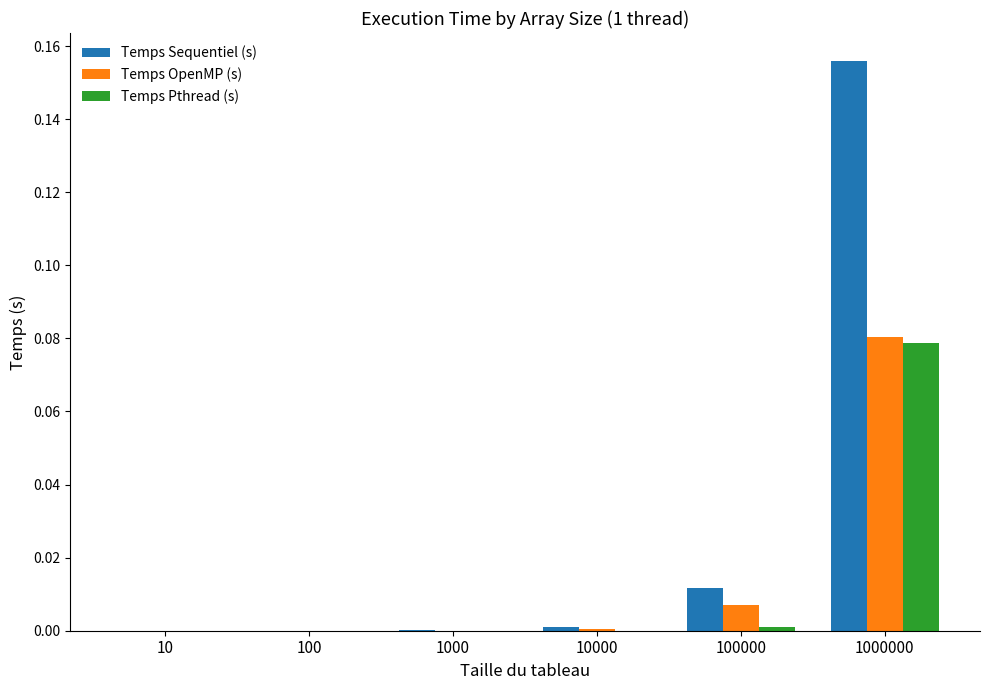

True or false: Temps Pthread (s) has a value of 0.0 at 100000.

True